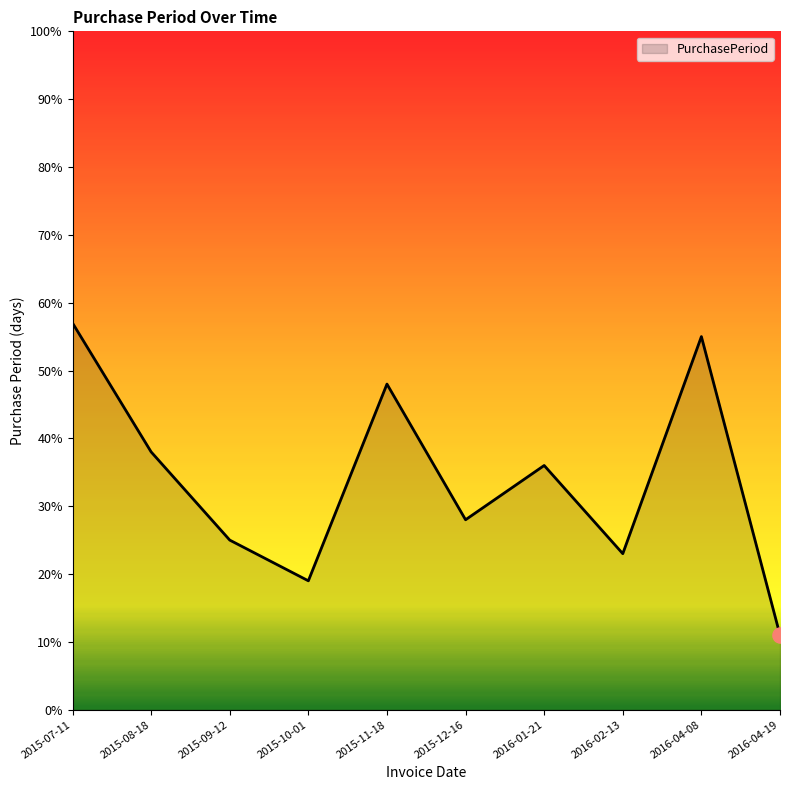

Approximately how many times larger is the value at 2016-04-19 compared to 2015-07-11?

0.2